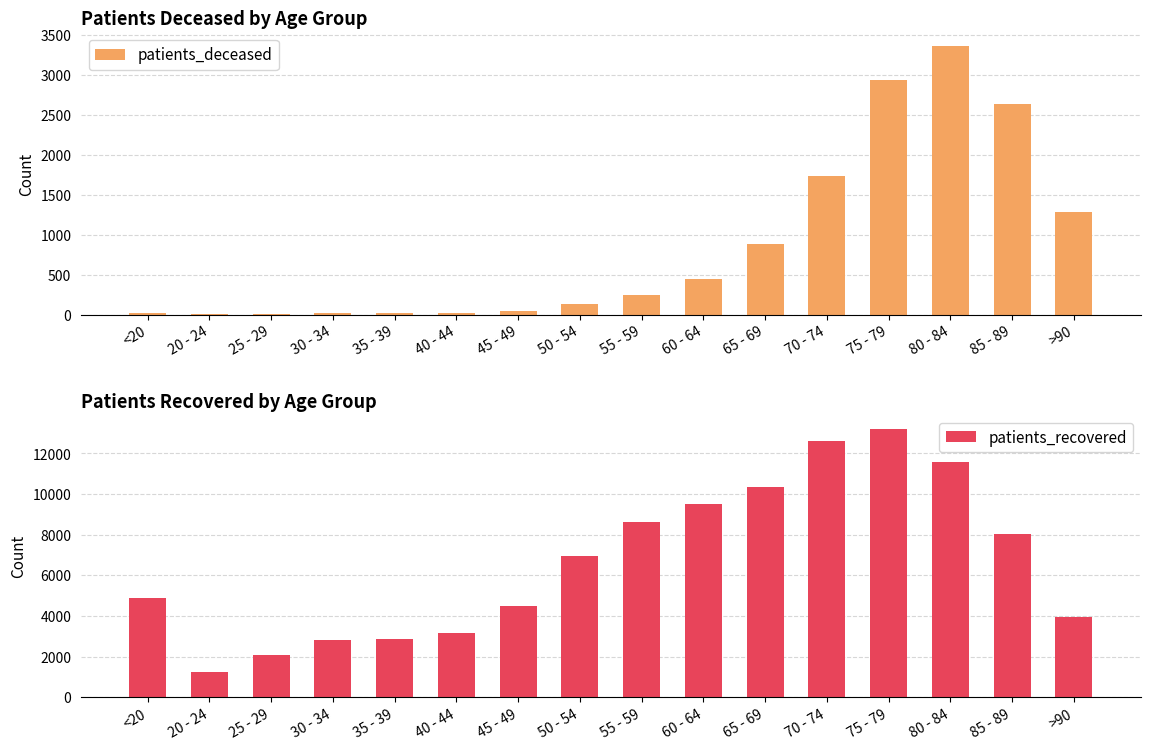

Between 55 - 59 and 75 - 79, which is larger?

75 - 79